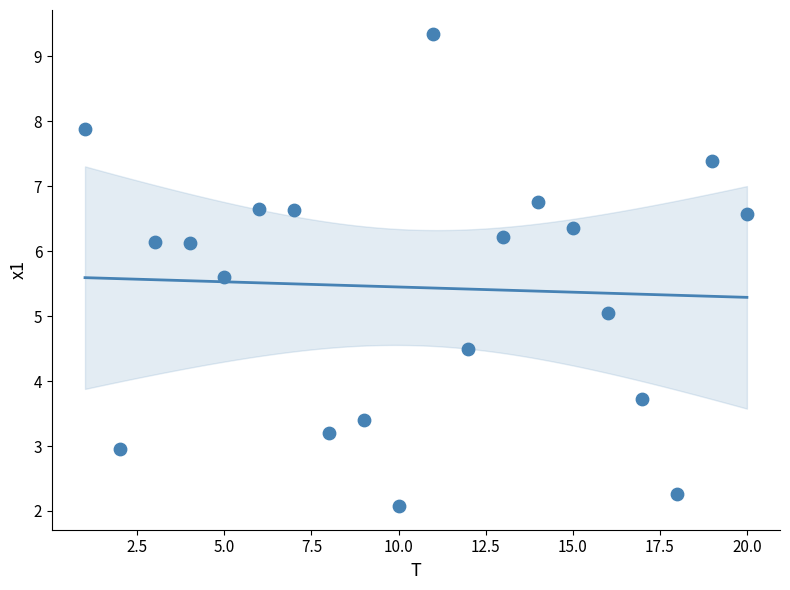

What is the range of X values (max minus min)?

19.0